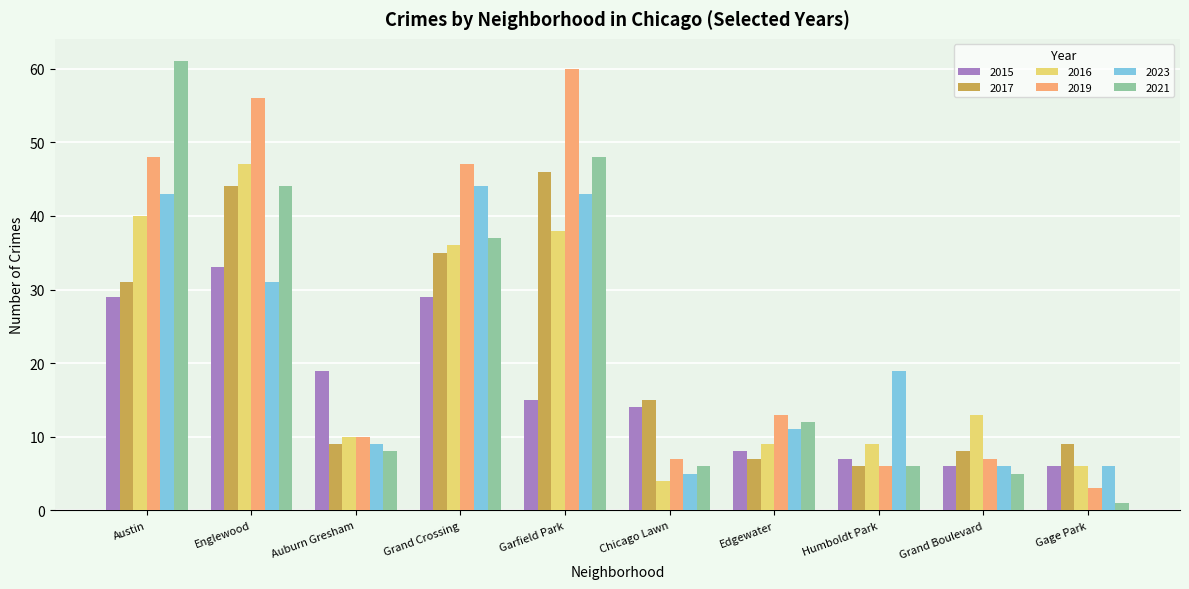

Where is 2021 nearest to the value 31?

Grand Crossing